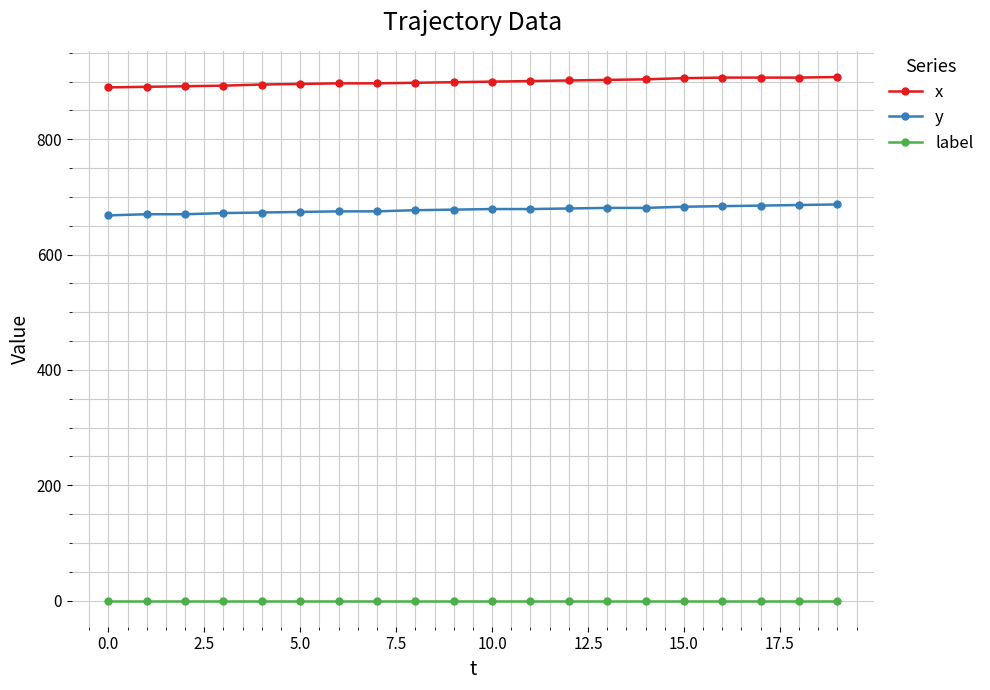

How many categories are shown in the chart?

20